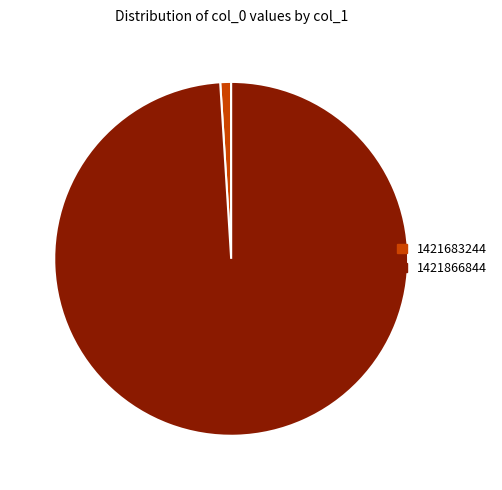

Which category has the smallest portion of the pie?

col_0 = 1421683244